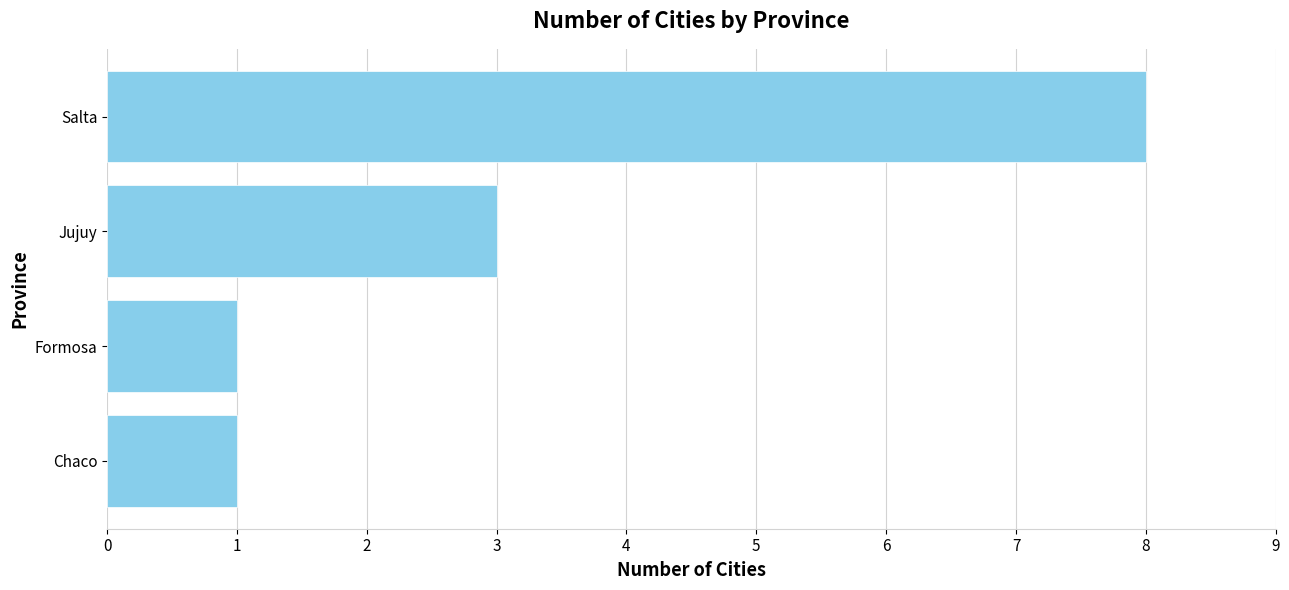

Between Jujuy and Formosa, which is larger?

Jujuy